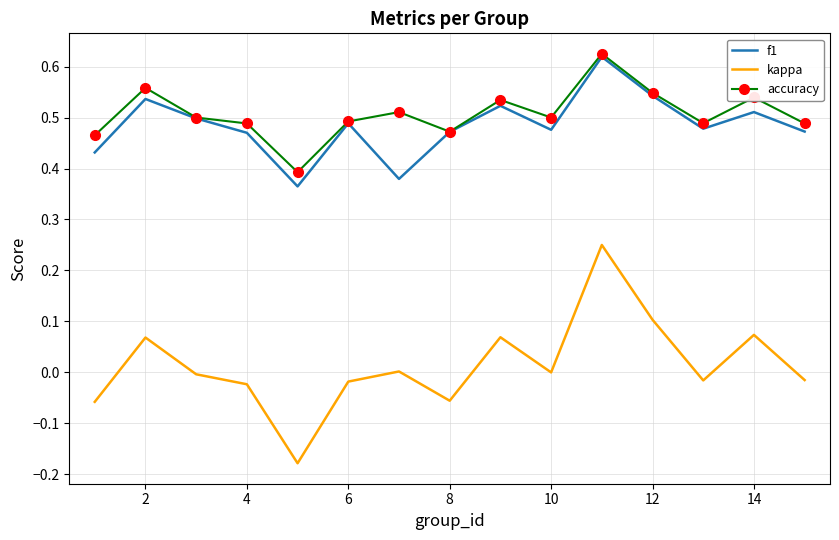

At how many categories does at least one series exceed 0?

15